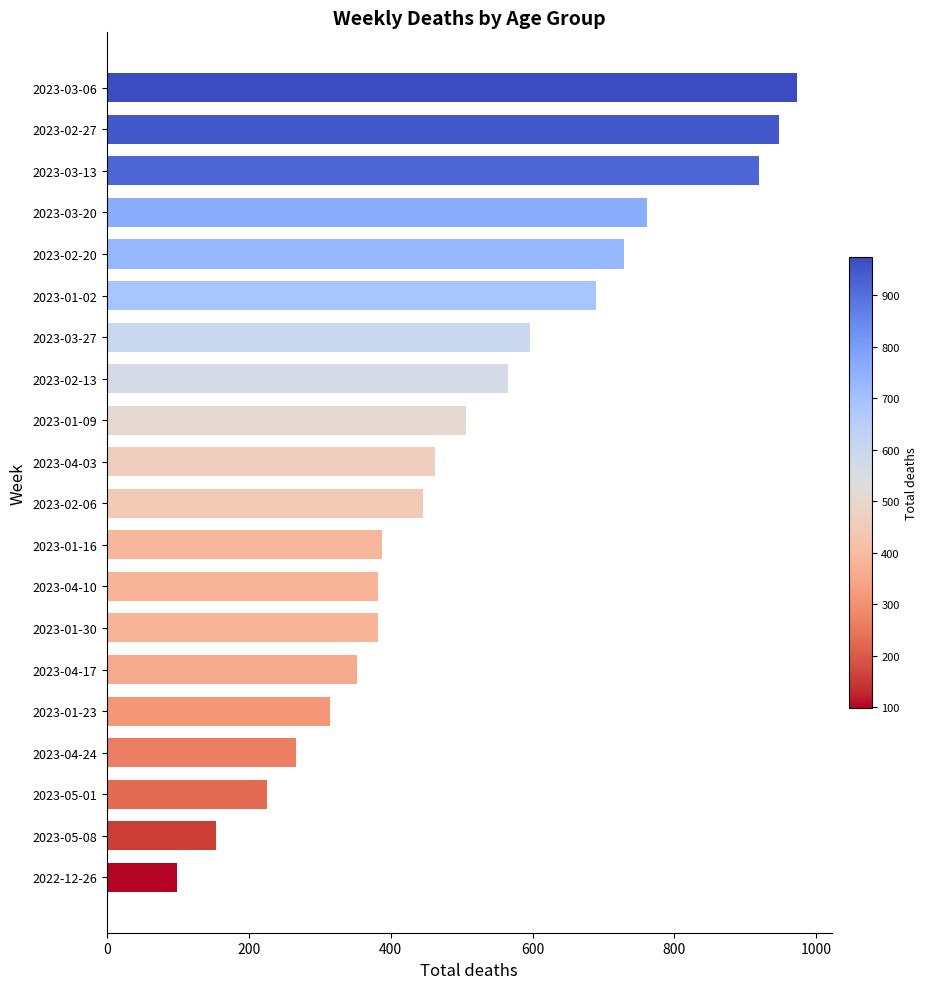

Reading bottom to top, transcribe all the data shown in this chart.

99	154	226	266	314	353	382	382	388	446	462	506	565	596	689	729	761	919	947	973